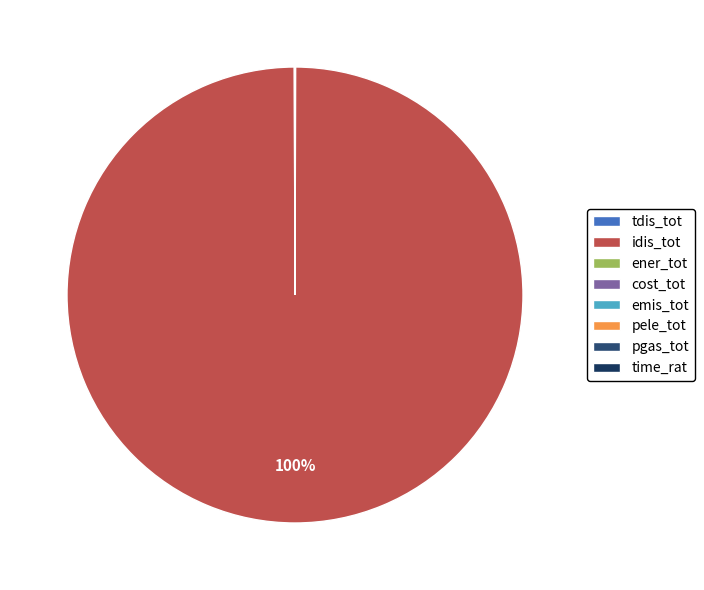

To the nearest percent, what is the difference between the largest and smallest slice percentages?

100%